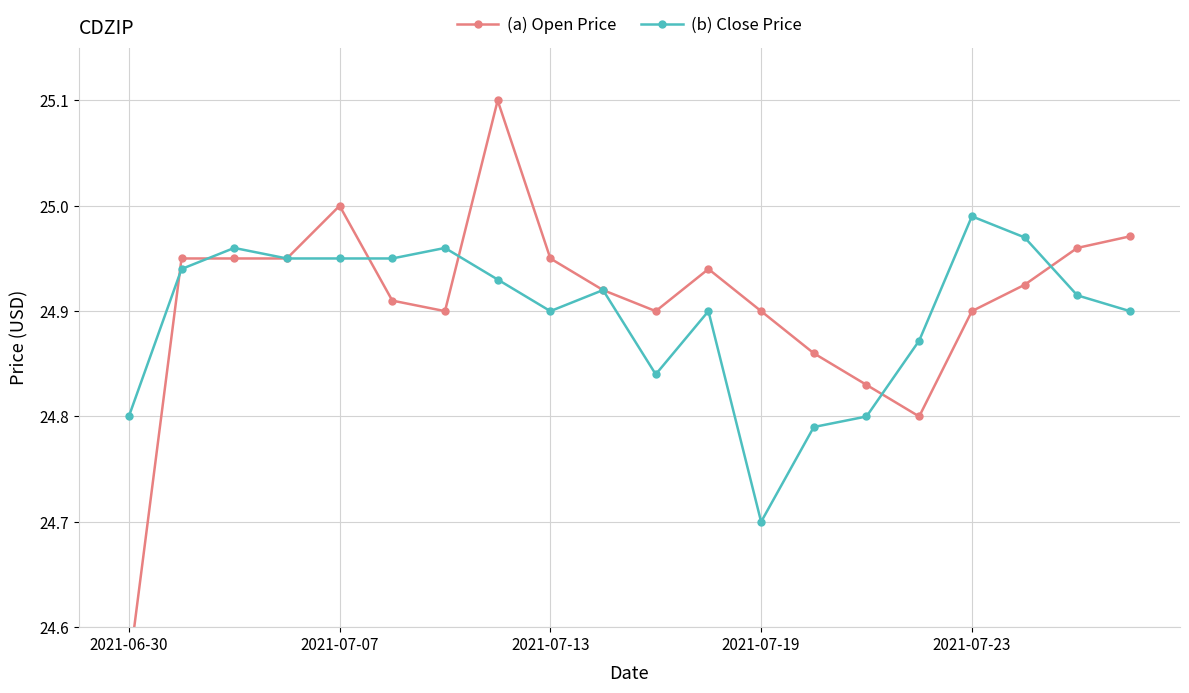

What is the value of the (a) Open Price point at the 10th from the left?

24.9